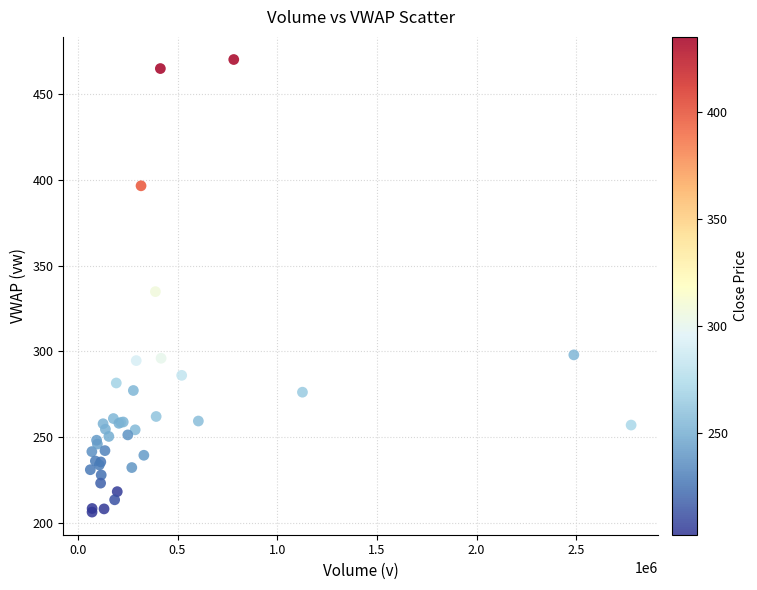

What Y value in the scatter plot is closest to 338?

334.9